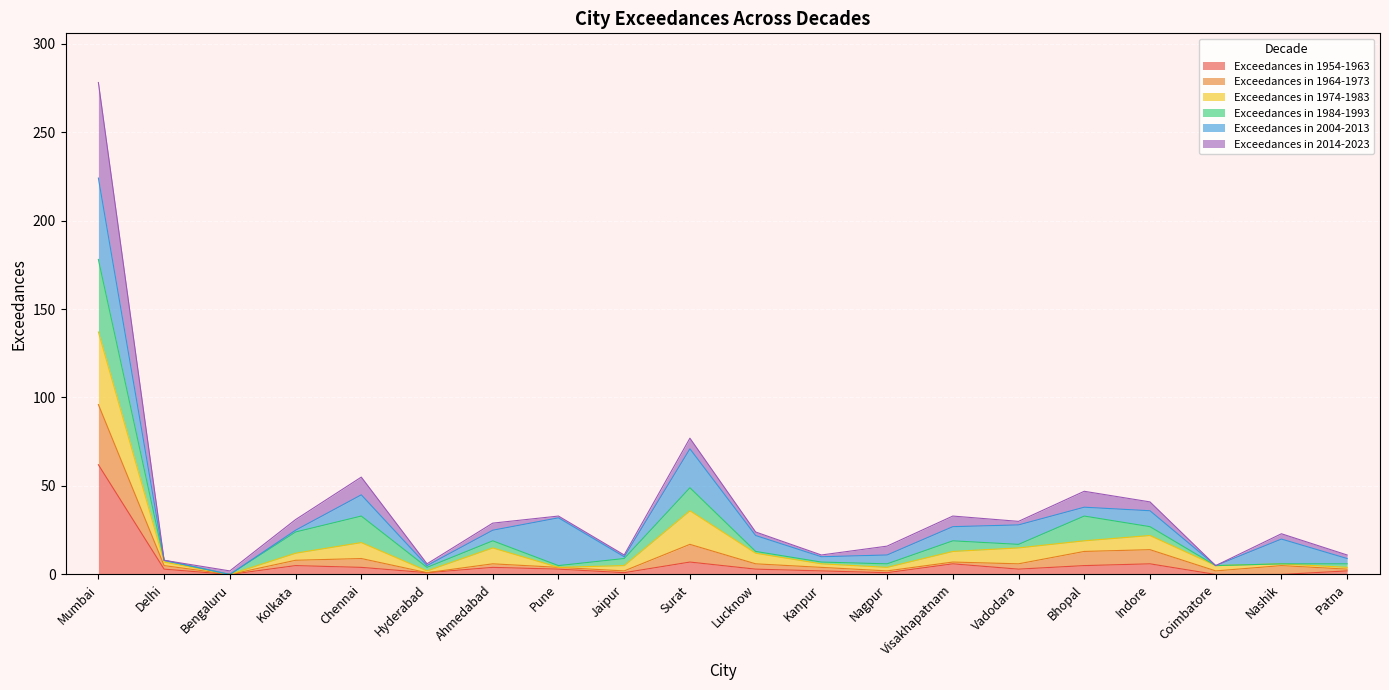

What is the value of the Exceedances in 2014-2023 point at the 18th from the left?

2